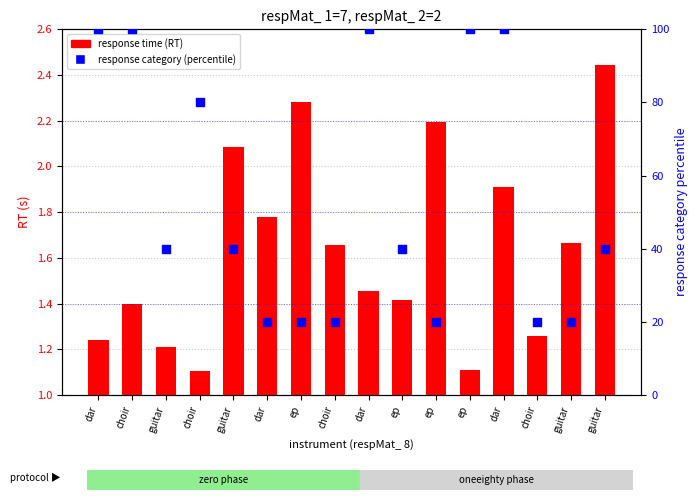

Which series reaches the minimum Y coordinate?

response time (RT)